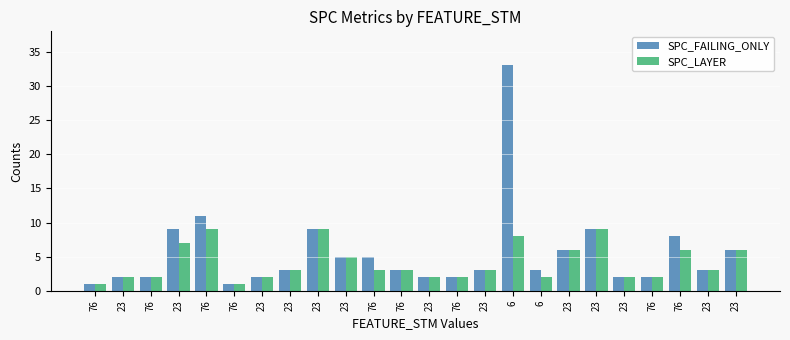

Reading left to right, list all the values displayed in this chart.

SPC_FAILING_ONLY: 76=1	23=2	76=2	23=9	76=11	76=1	23=2	23=3	23=9	23=5	76=5	76=3	23=2	76=2	23=3	6=33	6=3	23=6	23=9	23=2	76=2	76=8	23=3	23=6
SPC_LAYER: 76=1	23=2	76=2	23=7	76=9	76=1	23=2	23=3	23=9	23=5	76=3	76=3	23=2	76=2	23=3	6=8	6=2	23=6	23=9	23=2	76=2	76=6	23=3	23=6